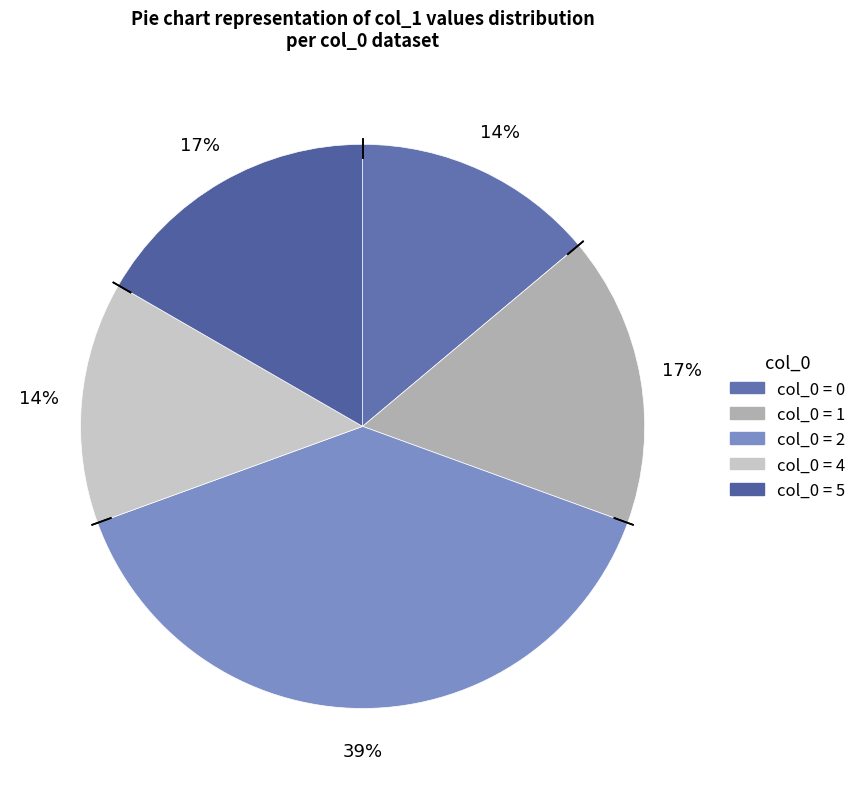

How many slices are in this pie chart?

5